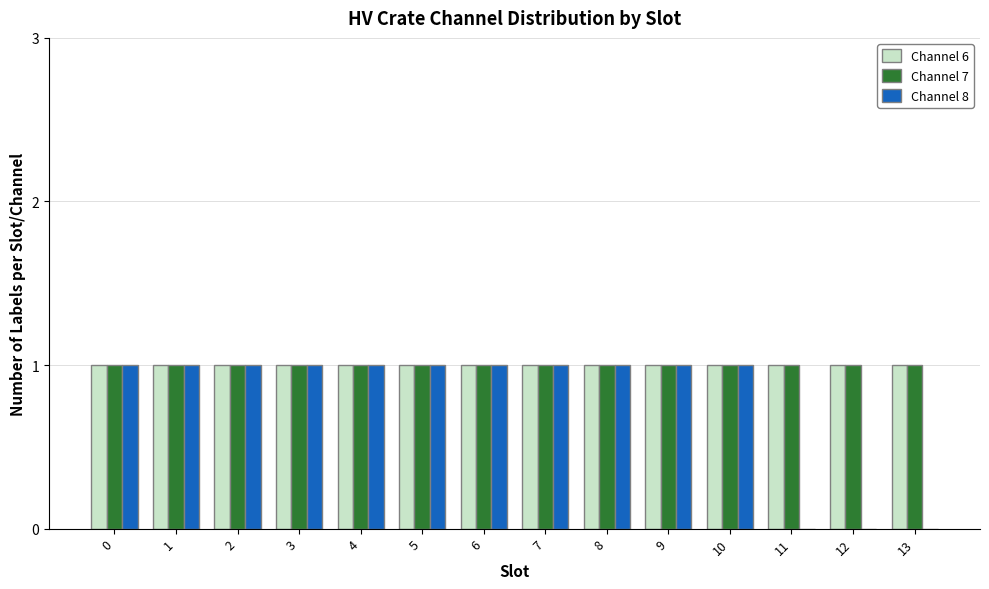

True or false: Channel 7 has a value of 1 at 10.

True